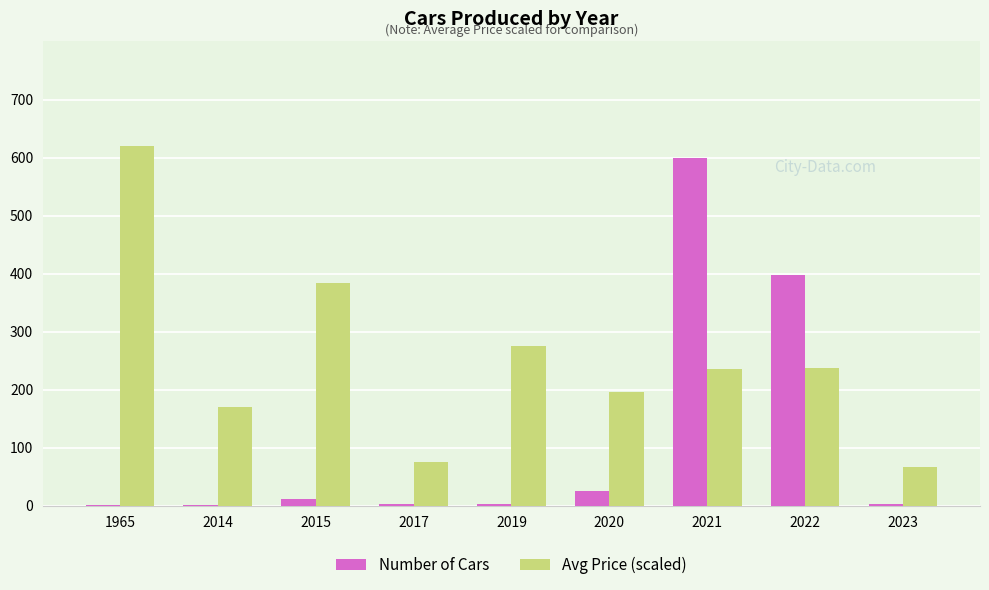

At which category is the sum across all series the highest?

2021